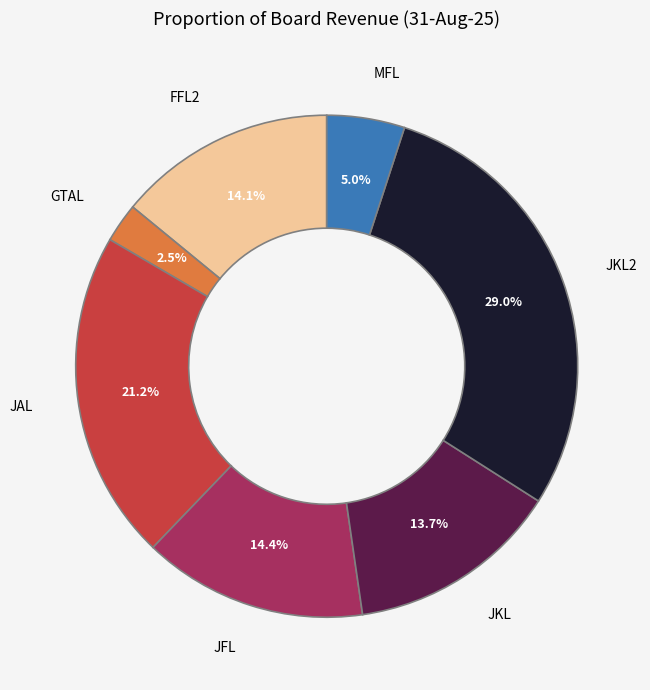

How much of the chart is everything except JAL?

78.8%